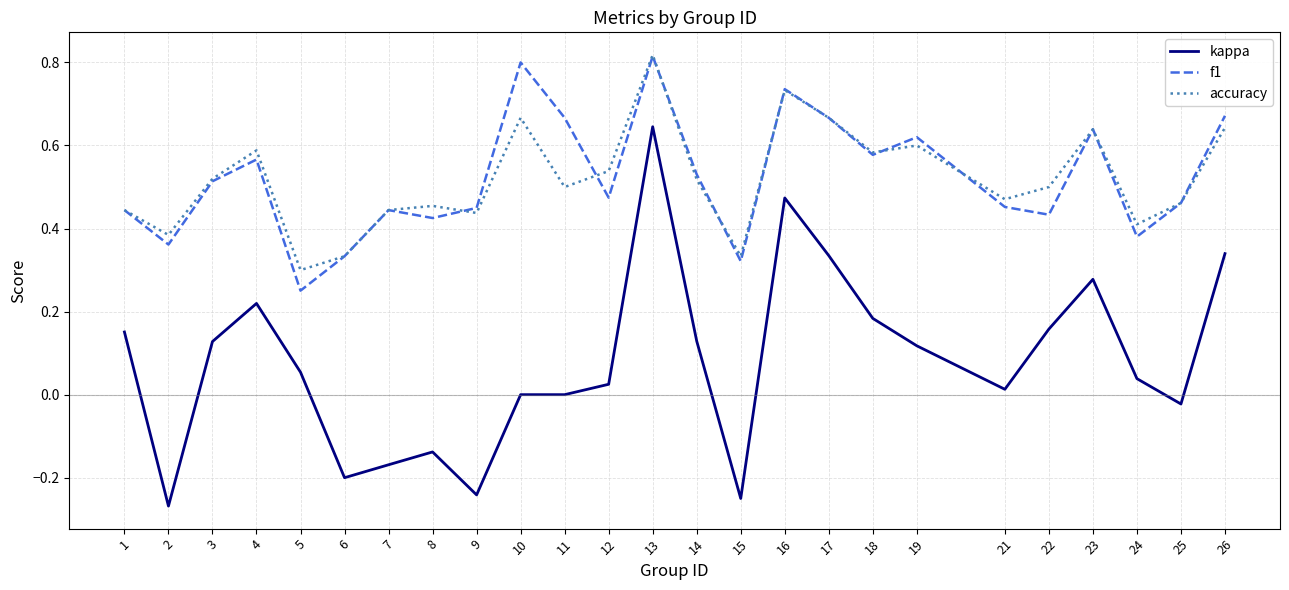

Which category has the highest value in the accuracy series?

13